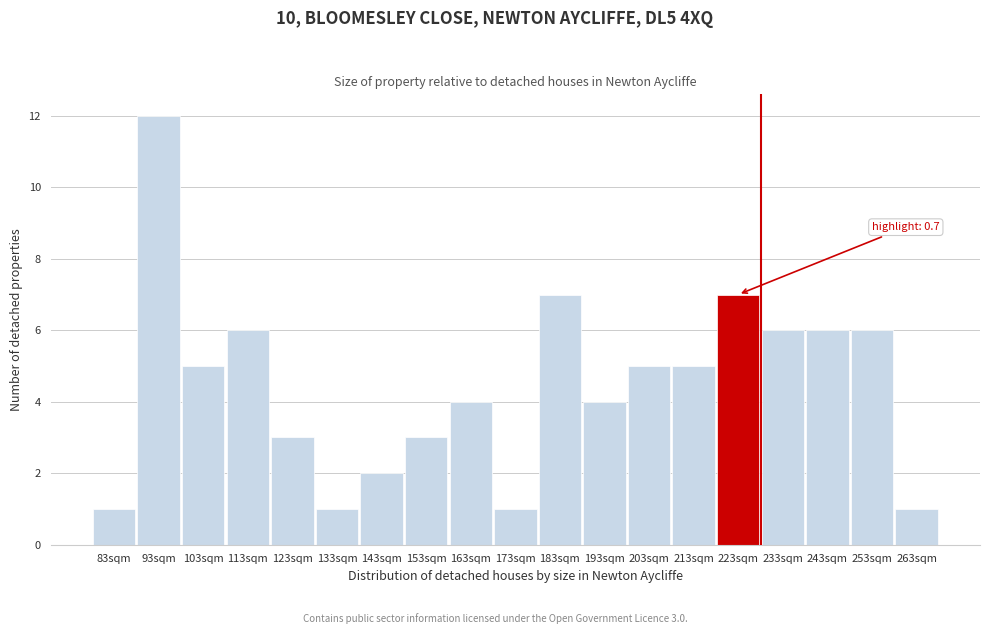

Reading left to right, what are all the values shown in this chart?

1	12	5	6	3	1	2	3	4	1	7	4	5	5	7	6	6	6	1